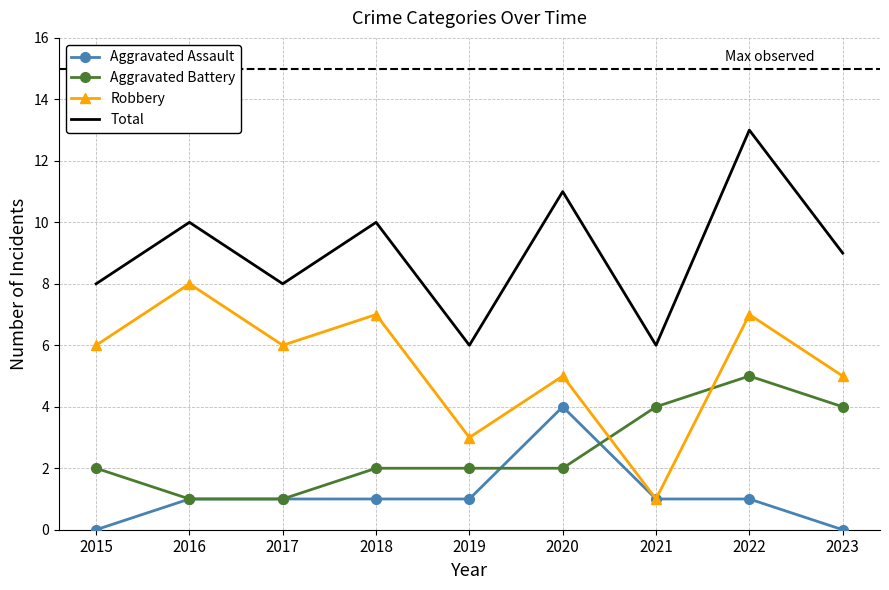

True or false: Total and Aggravated Assault cross at least once.

False